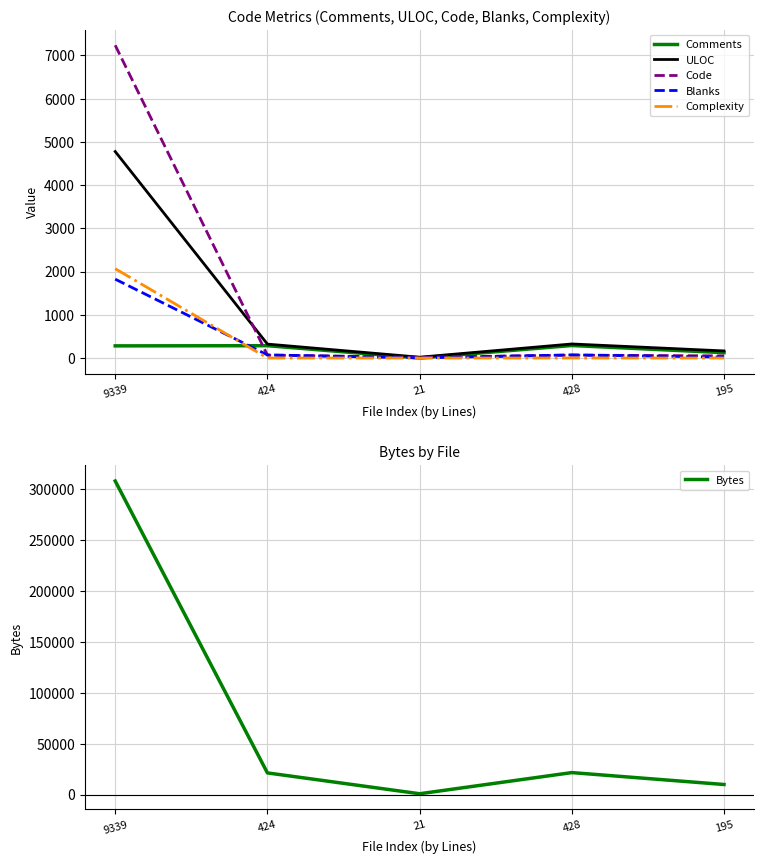

Rank the categories by Complexity value from highest to lowest.

9339, 424, 21, 428, 195